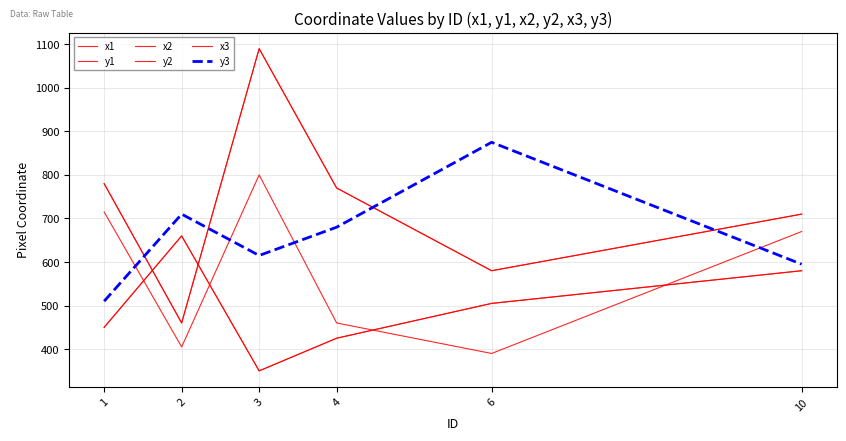

What is the difference between the second highest and minimum values in the x2 series?

320